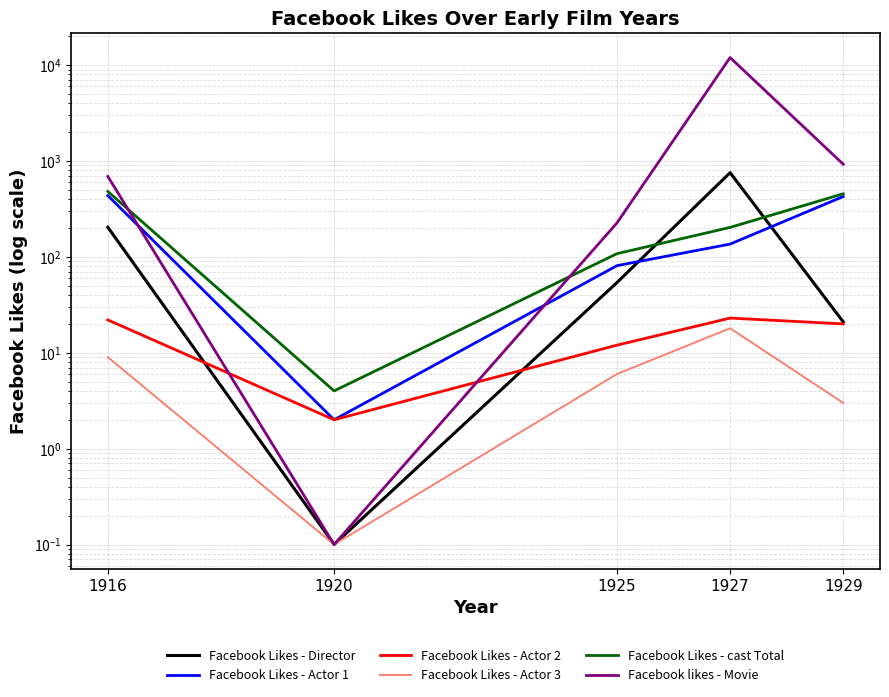

What is the spread (max minus min) of values at 1920?

3.9